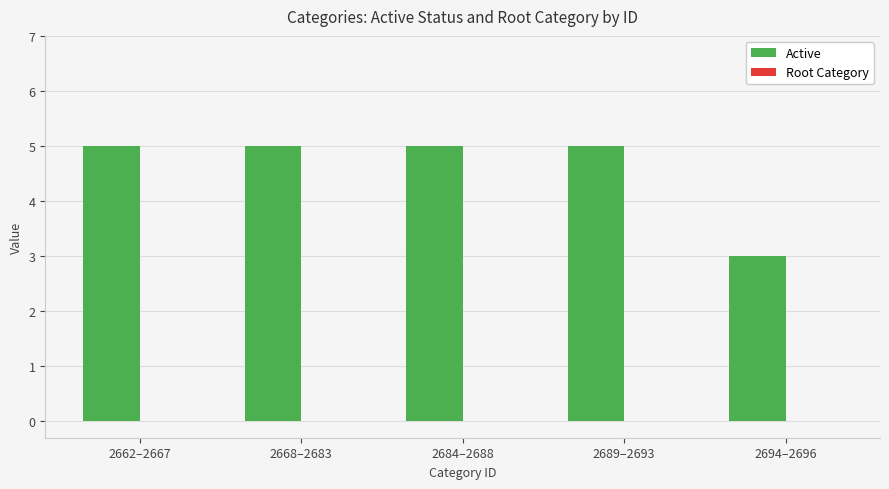

Which has a higher value, 2684–2688 or 2694–2696?

2684–2688